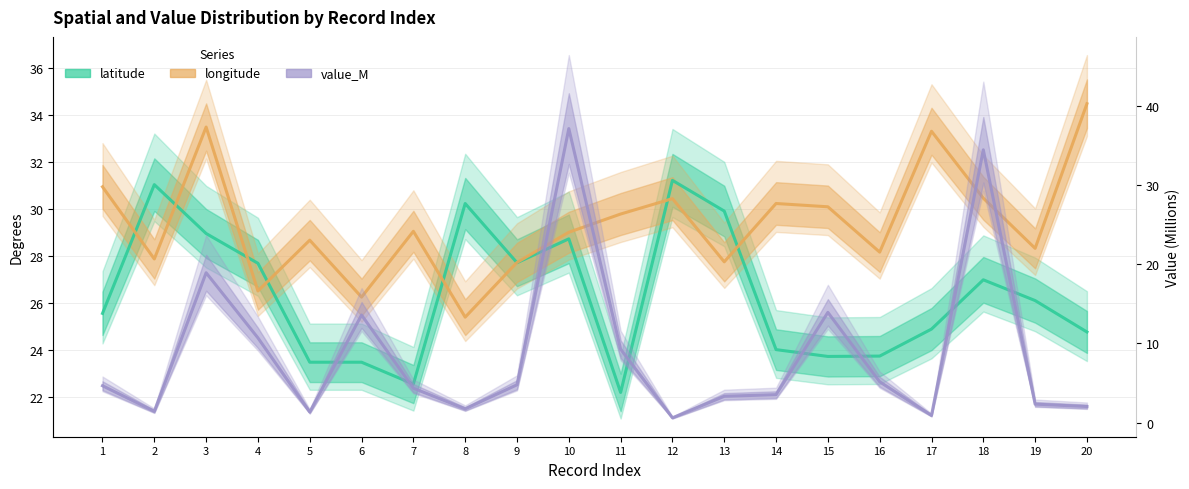

In latitude, how many points are higher than both neighbors (excluding endpoints)?

5